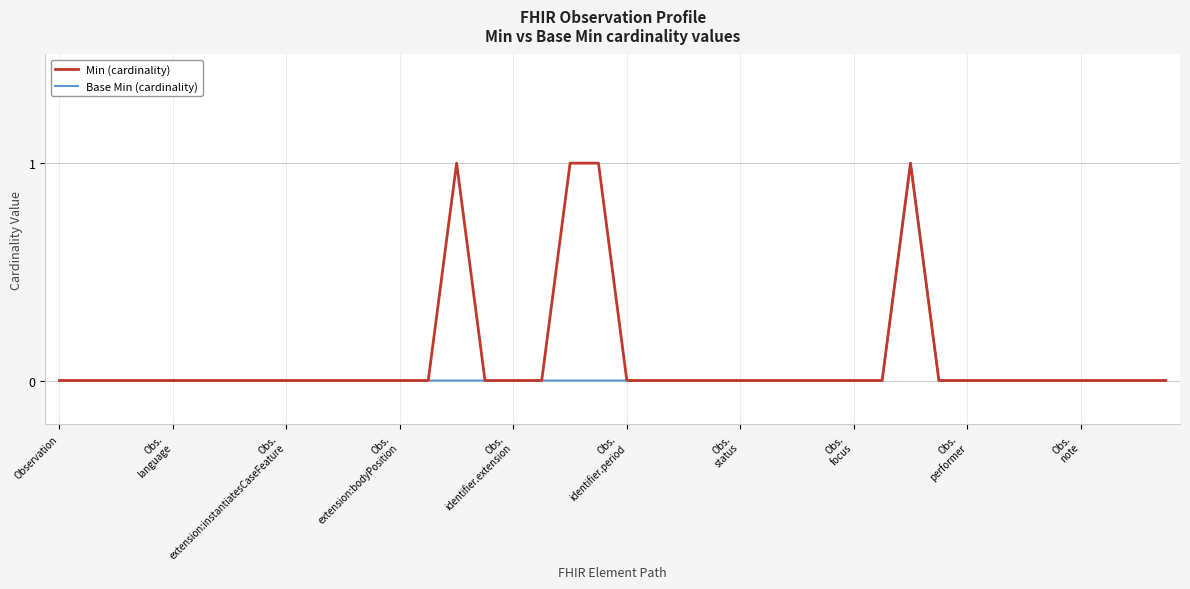

List the series in order of their overall mean, highest first.

Min (cardinality), Base Min (cardinality)